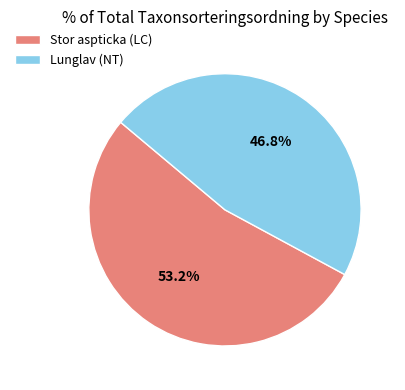

Count the number of slices in the pie.

2